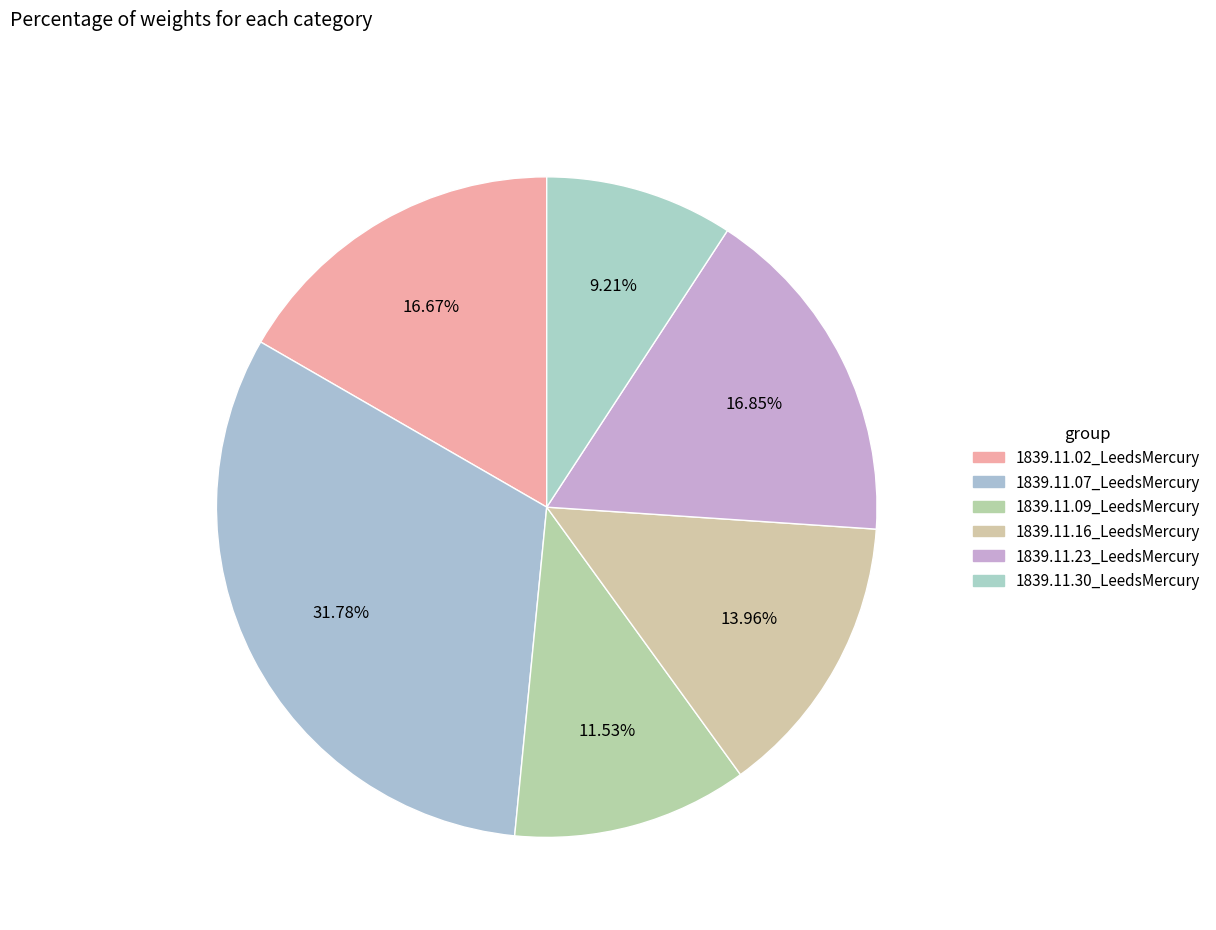

True or false: 1839.11.30_LeedsMercury accounts for 9% of the total.

True